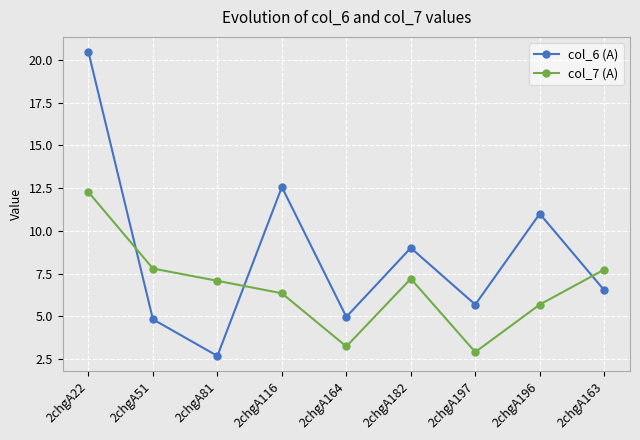

Rank the series by their average value, from highest to lowest.

col_6 (A), col_7 (A)